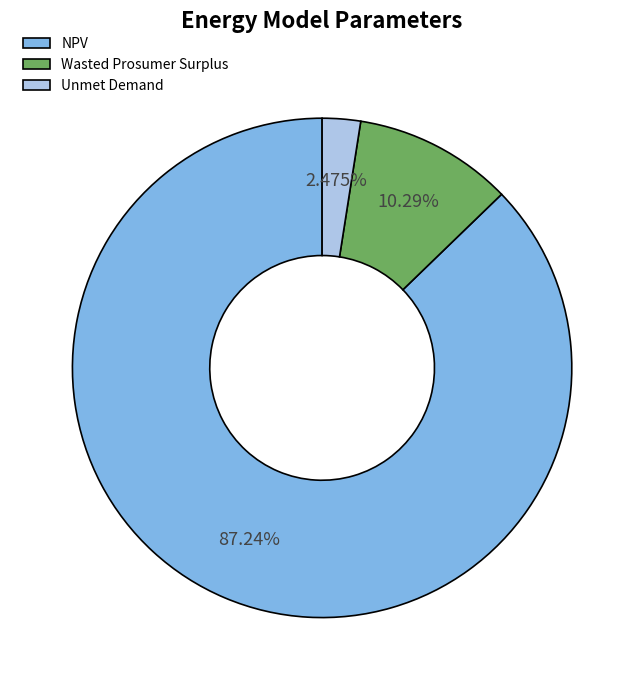

Do Wasted Prosumer Surplus and NPV together represent more than half of the pie?

Yes